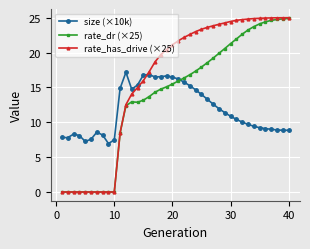

Does the chart display data point markers on the line(s)?

Yes